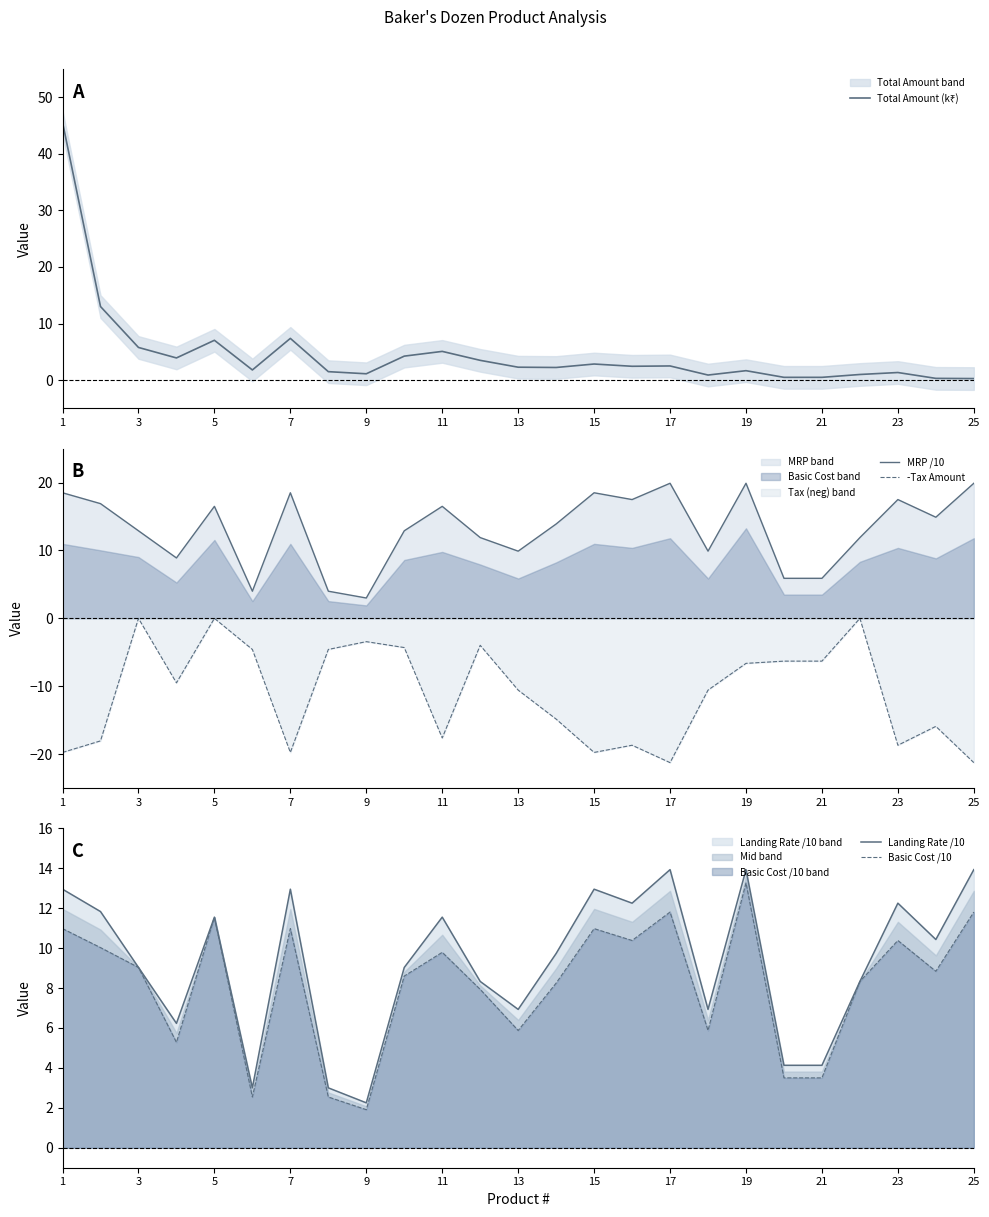

What is the average value of the Basic Cost /10 series?

8.2